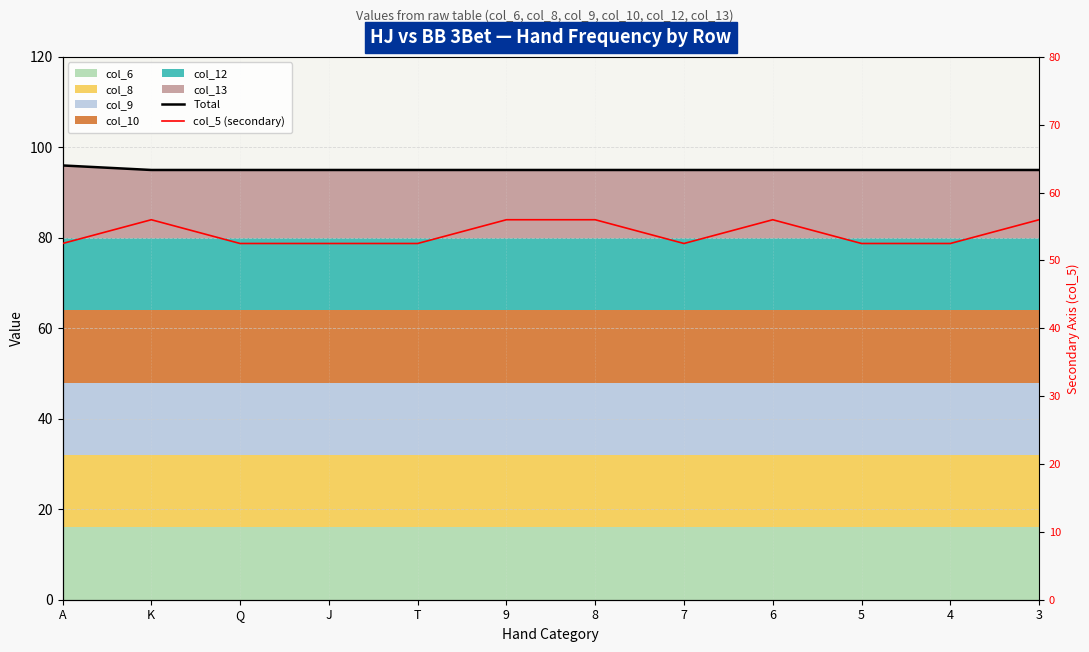

Rank the series at 7 from highest to lowest value.

Total, col_5 (secondary)